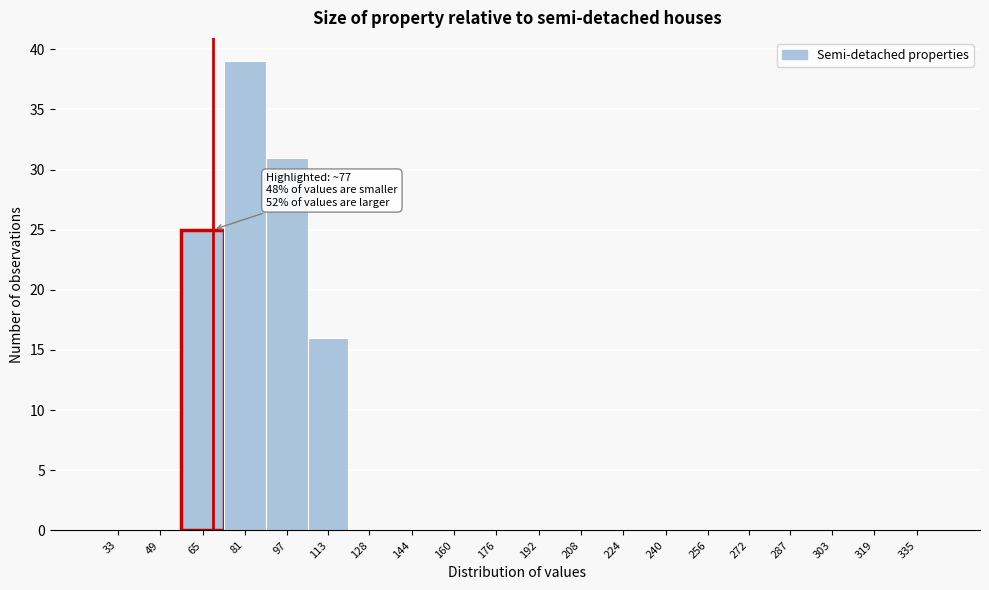

Reading left to right, transcribe all the data shown in this chart.

33=0	49=0	65=25	81=39	97=31	113=16	128=0	144=0	160=0	176=0	192=0	208=0	224=0	240=0	256=0	272=0	287=0	303=0	319=0	335=0